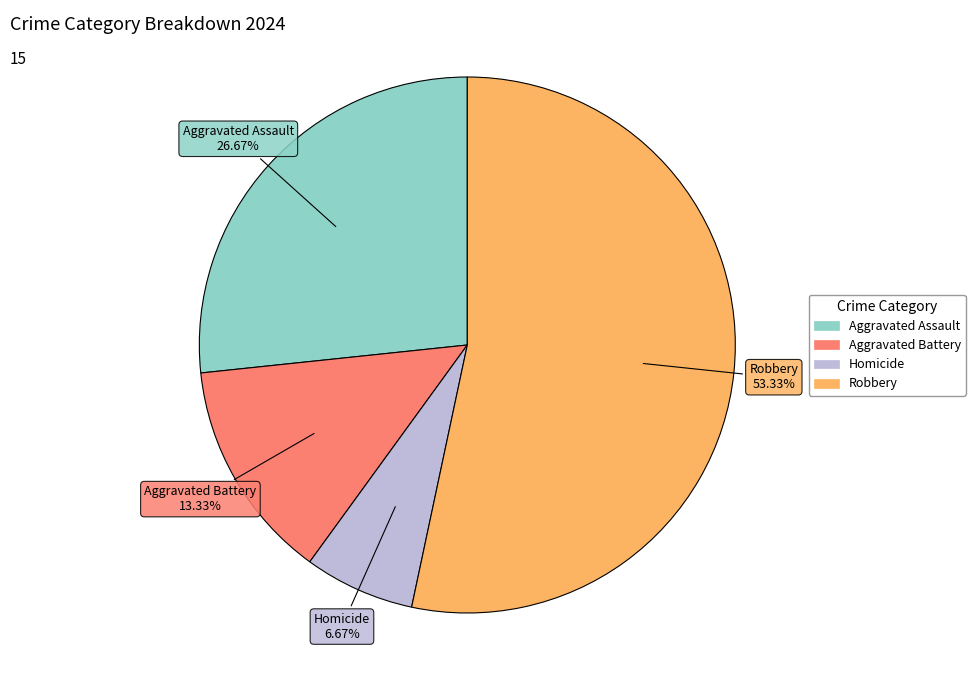

To the nearest percent, what is the combined percentage of Robbery and Homicide?

60%